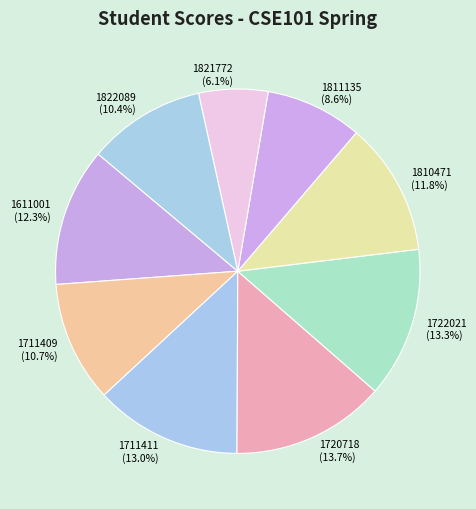

Between 1822089 and 1811135, which is larger?

1822089